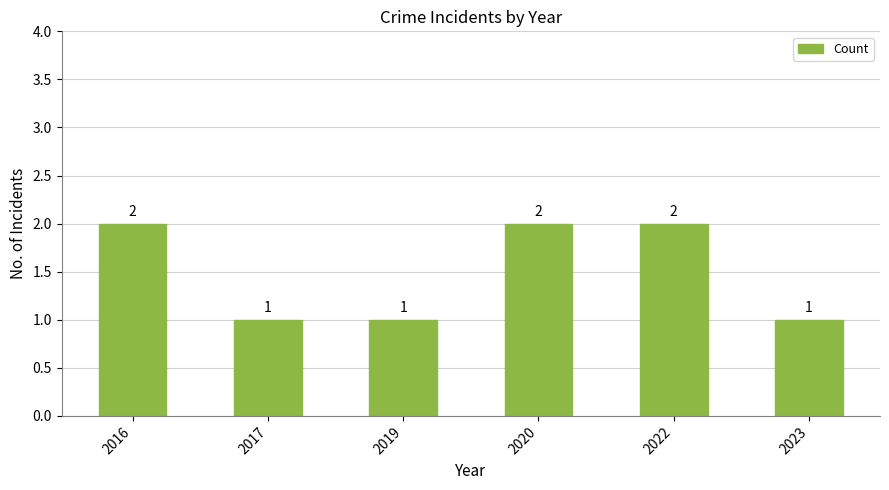

Approximately how many times larger is the value at 2016 compared to 2019?

2.0